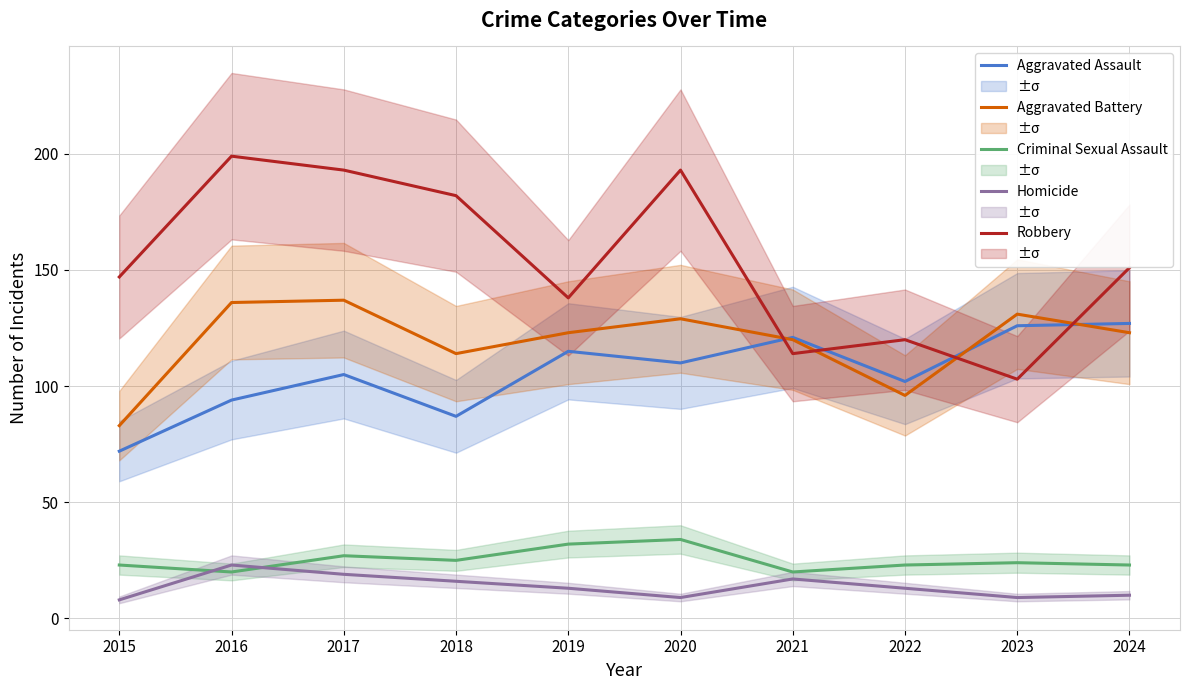

The value of Aggravated Battery at 2020 is 221. True or false?

False